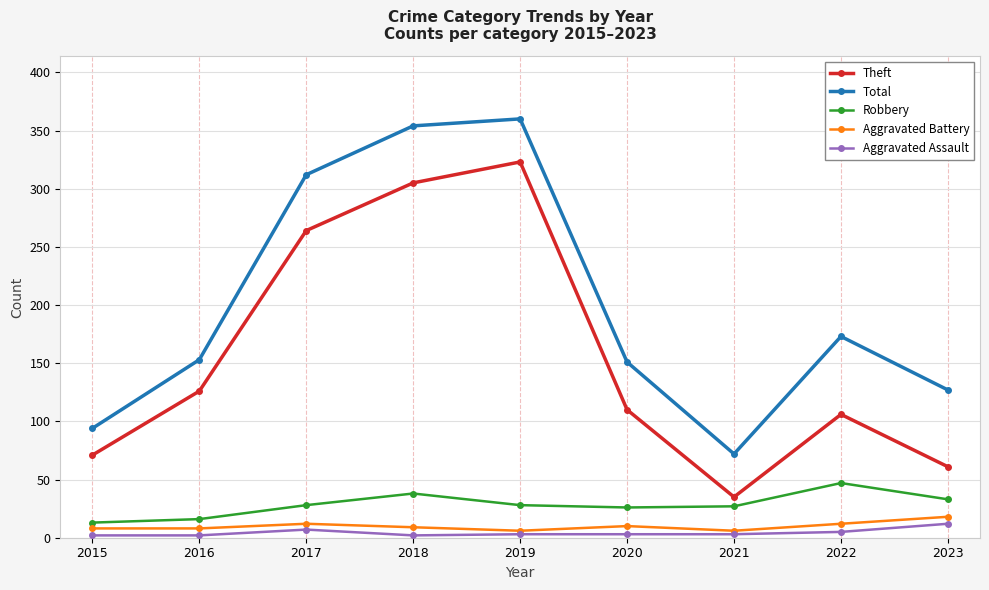

Which series has the largest total across all categories?

Total